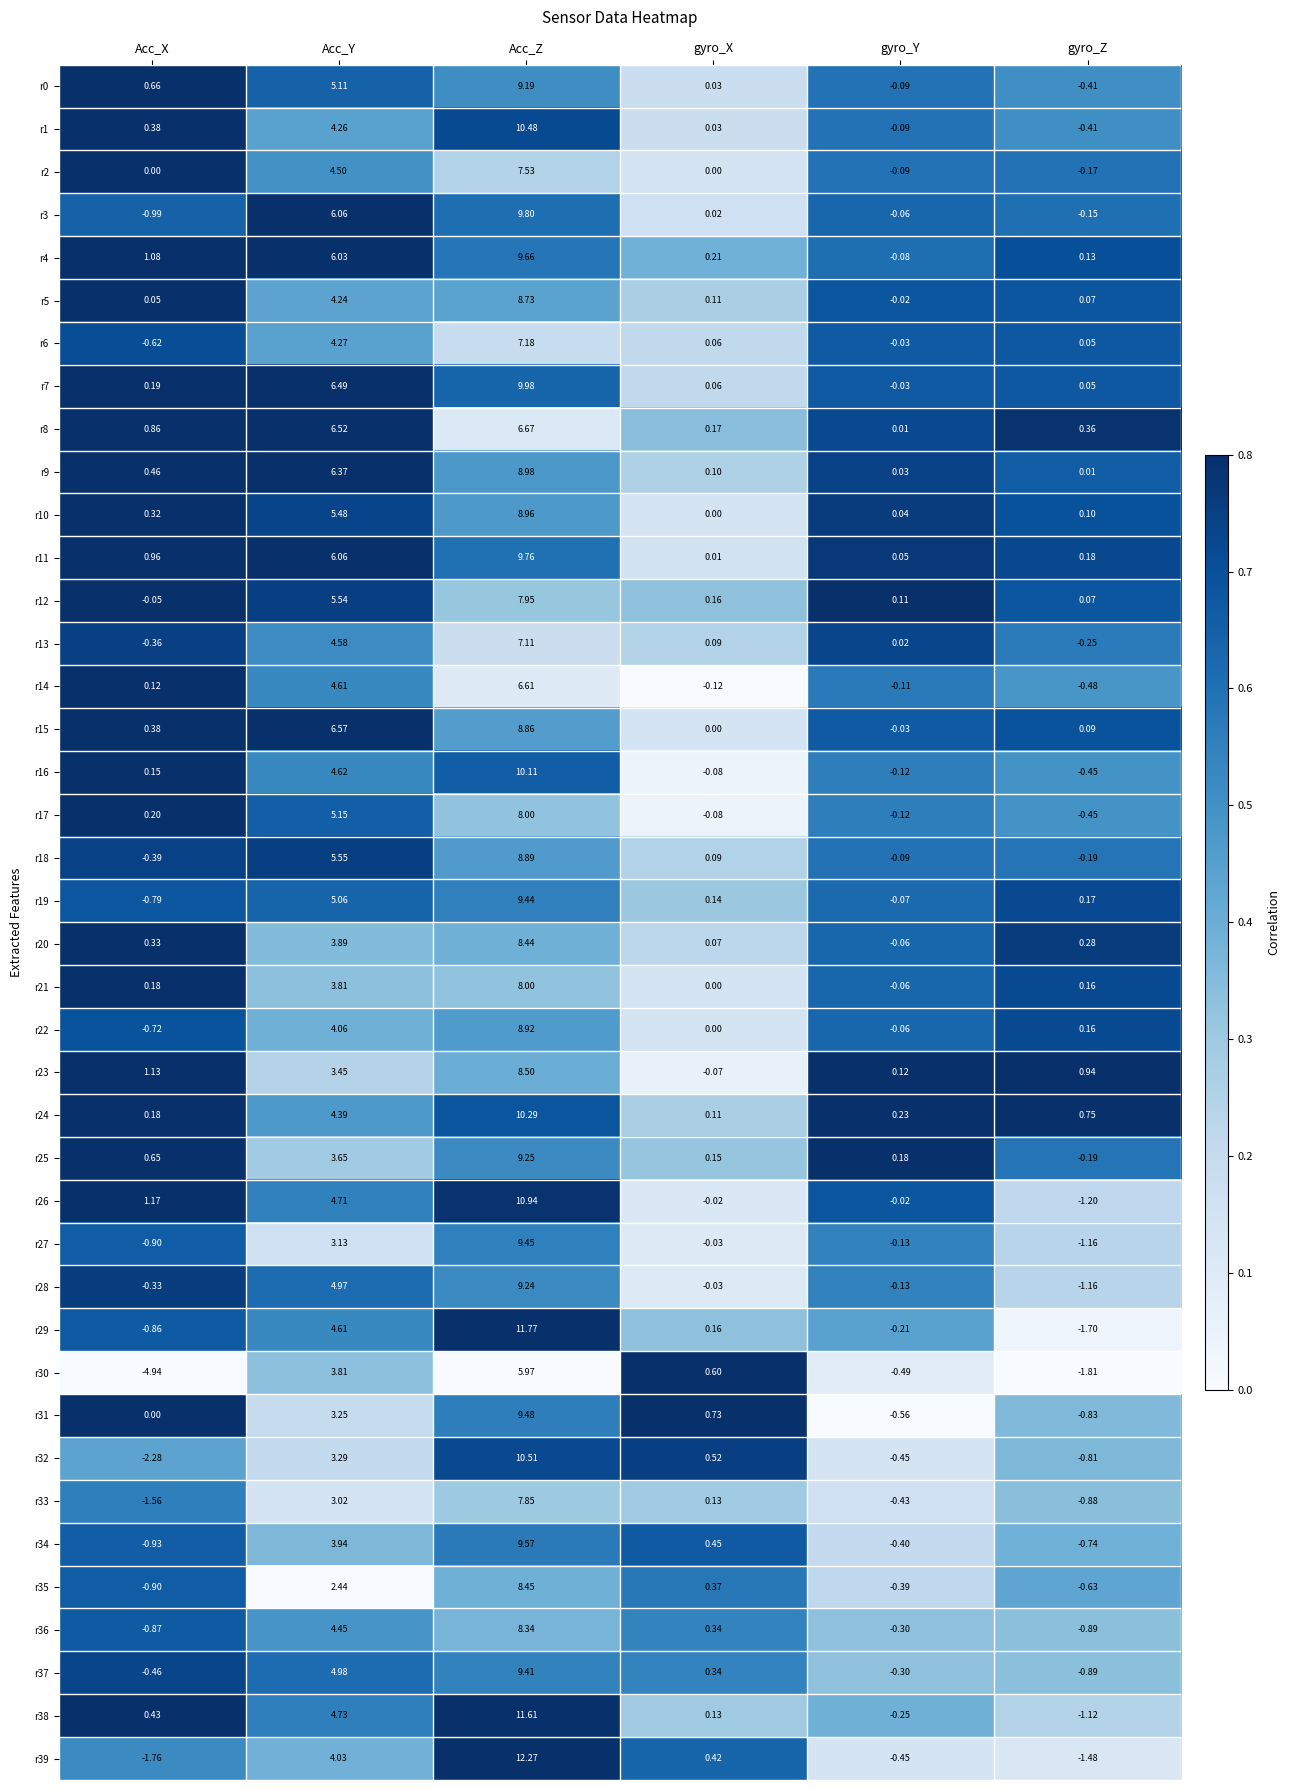

Rank the categories by r9 value from highest to lowest.

Acc_Z, Acc_Y, Acc_X, gyro_X, gyro_Y, gyro_Z